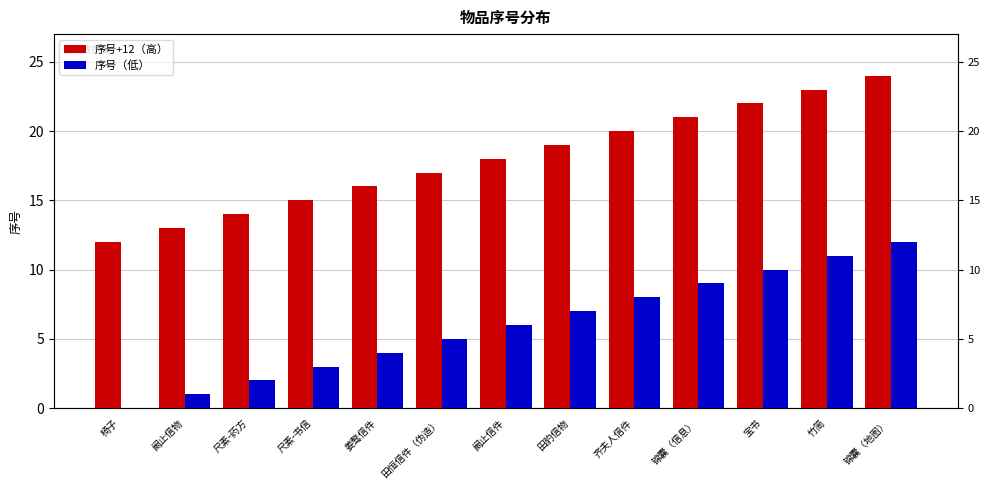

What is the maximum value shown in the chart?

24